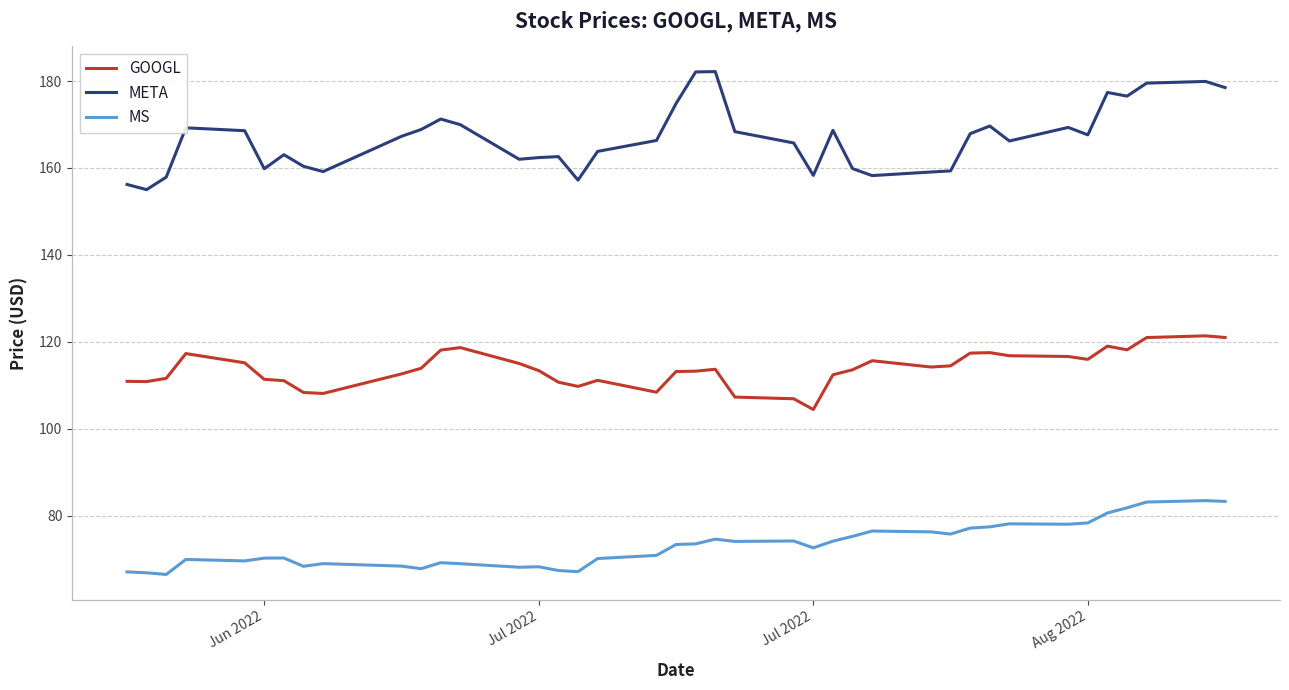

Which series has the largest range (max minus min)?

META